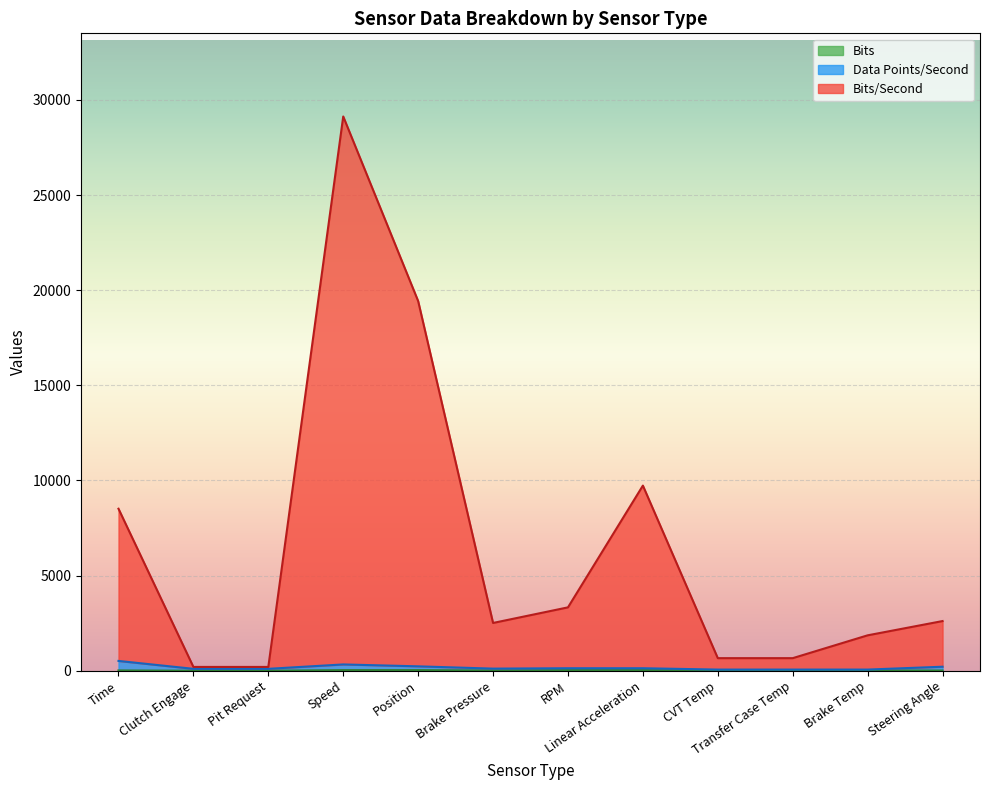

Rank the series by their maximum value, from highest to lowest.

Bits/Second, Data Points/Second, Bits